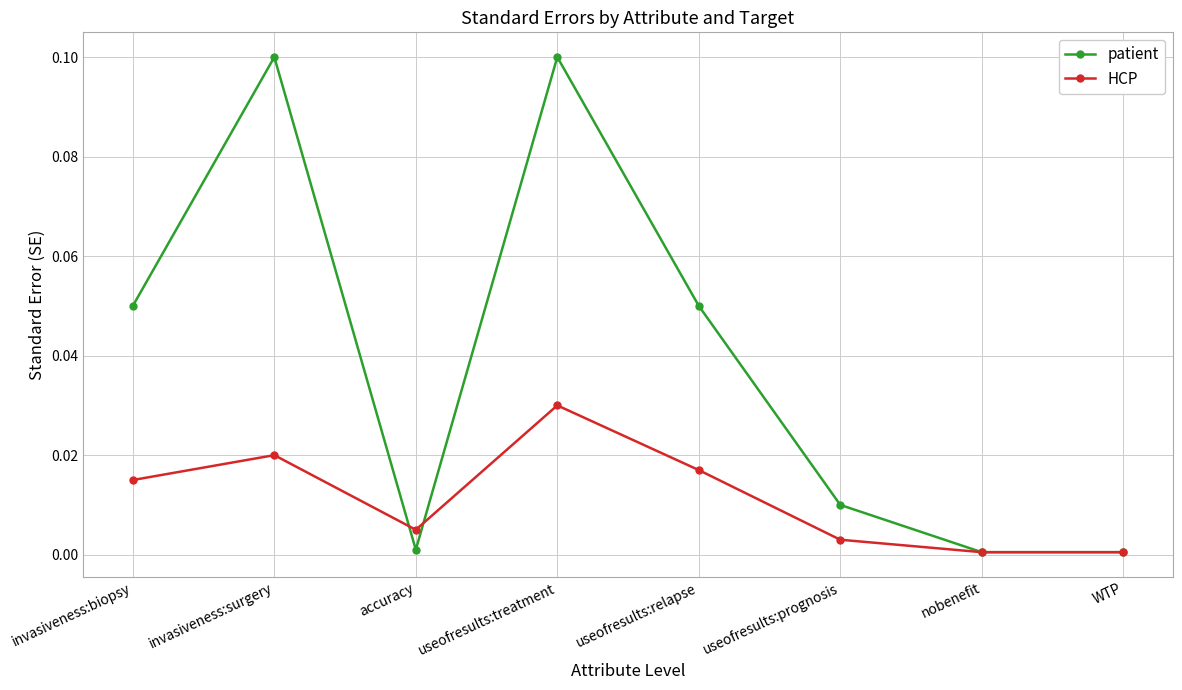

Which series changed the most between invasiveness:biopsy and WTP?

patient